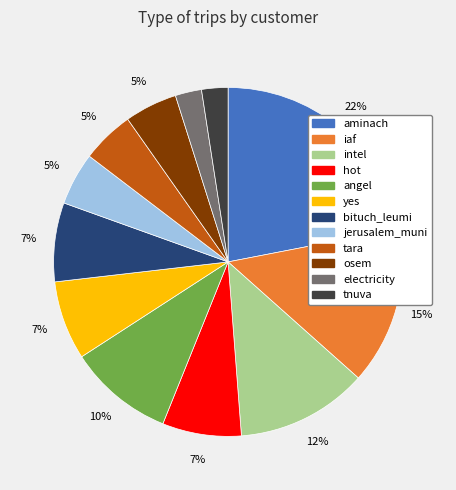

Does aminach represent more than half of the total?

No